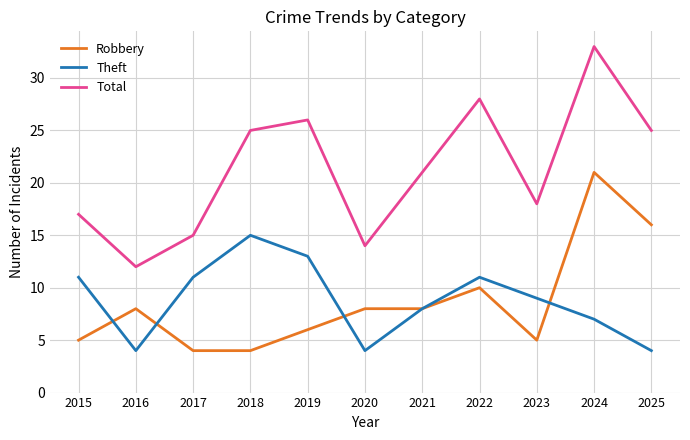

Reading left to right, what are all the values shown in this chart?

Robbery: 2015=5	2016=8	2017=4	2018=4	2019=6	2020=8	2021=8	2022=10	2023=5	2024=21	2025=16
Theft: 2015=11	2016=4	2017=11	2018=15	2019=13	2020=4	2021=8	2022=11	2023=9	2024=7	2025=4
Total: 2015=17	2016=12	2017=15	2018=25	2019=26	2020=14	2021=21	2022=28	2023=18	2024=33	2025=25